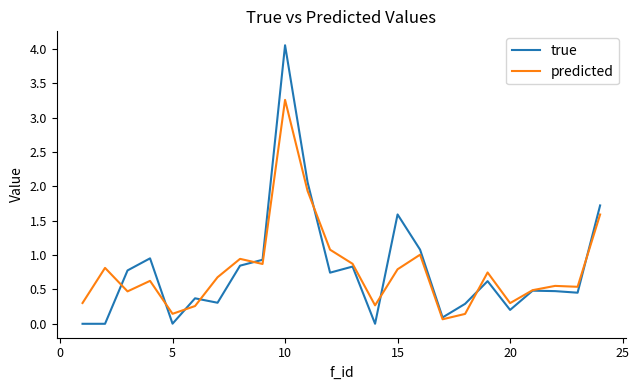

Which series has the widest spread of values?

true